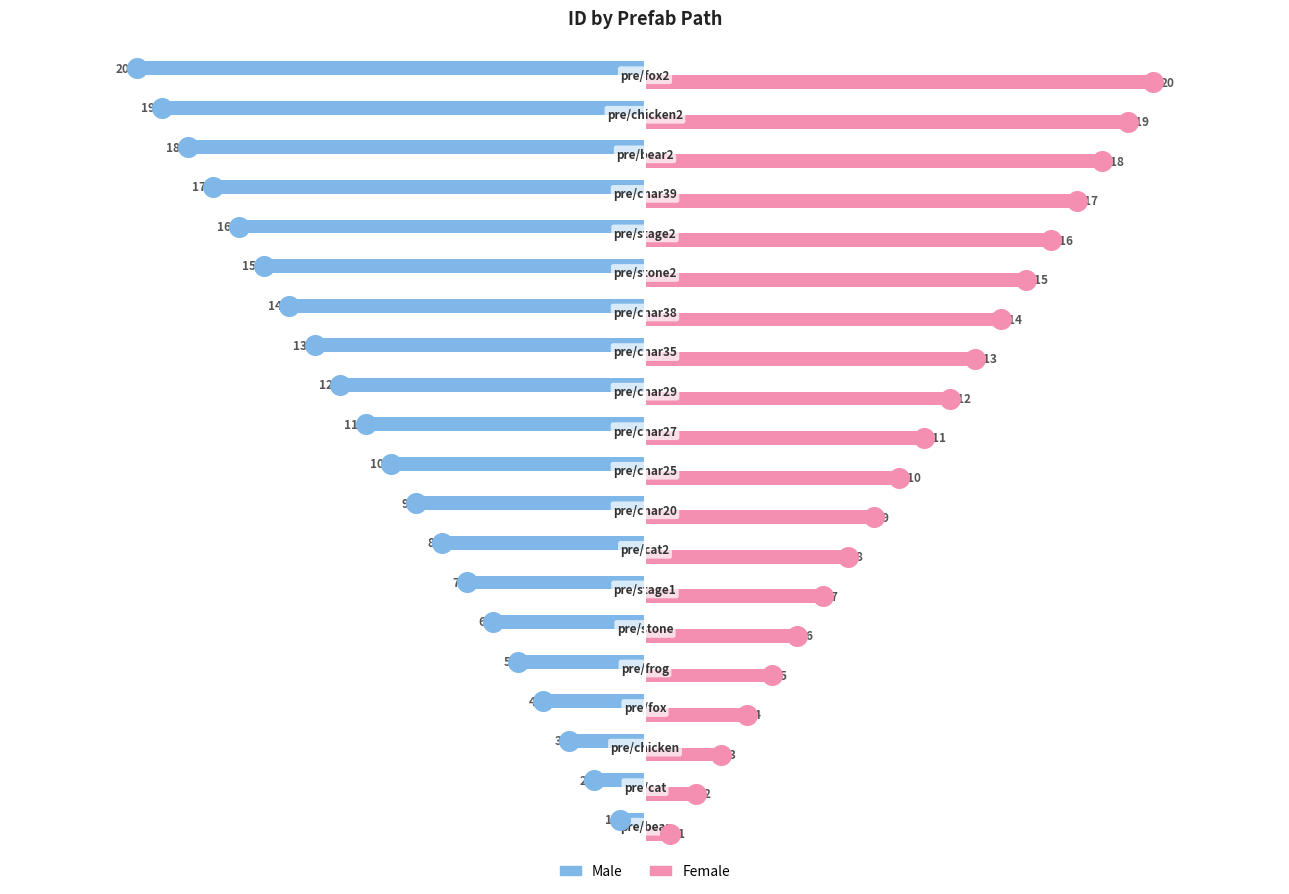

At how many categories does at least one series exceed -9?

20